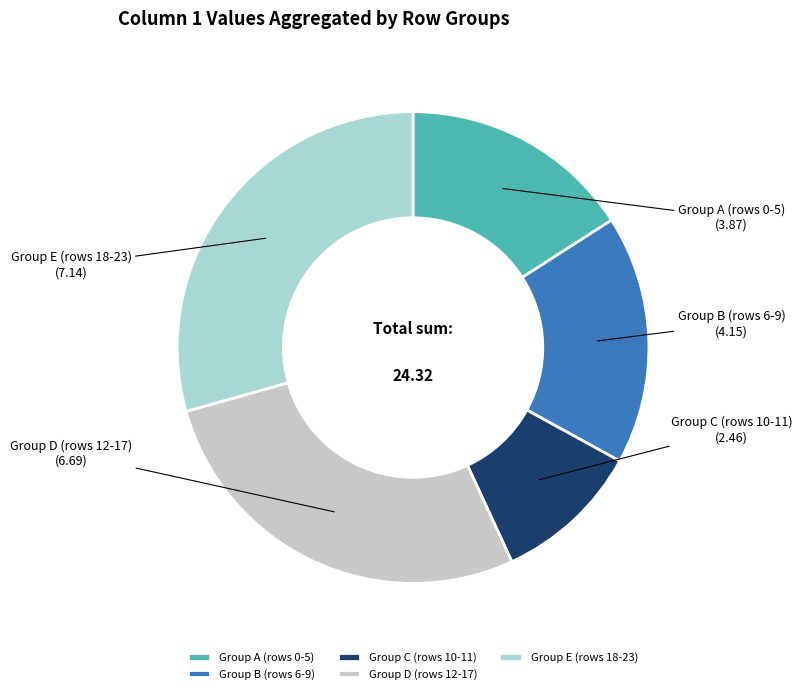

Rank the categories by value from highest to lowest.

Group E (rows 18-23), Group D (rows 12-17), Group B (rows 6-9), Group A (rows 0-5), Group C (rows 10-11)